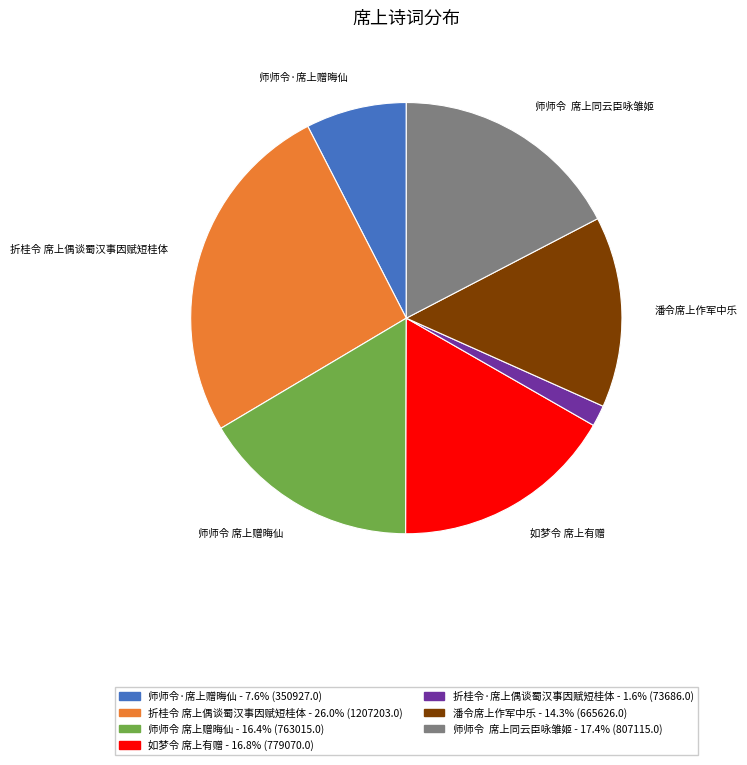

Does 折桂令·席上偶谈蜀汉事因赋短桂体 account for over 50% of the chart?

No